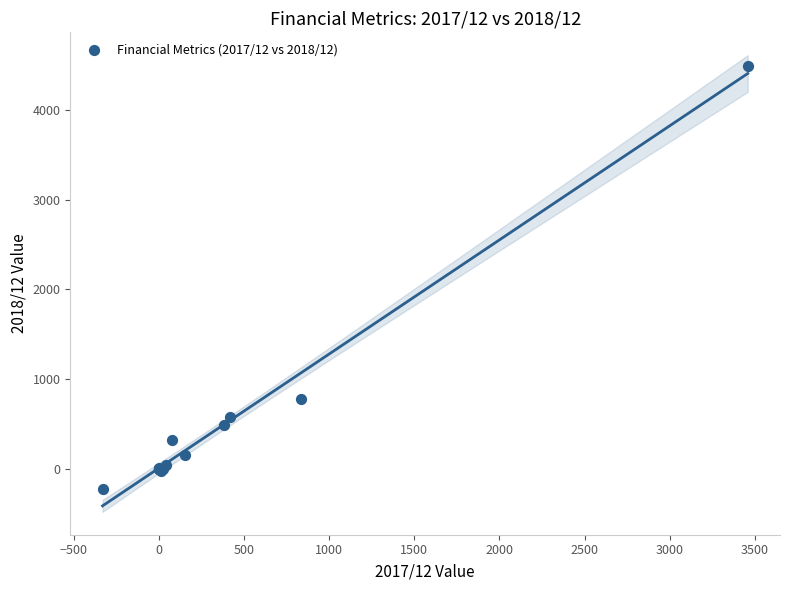

What Y value in the scatter plot is closest to 2129?

773.0